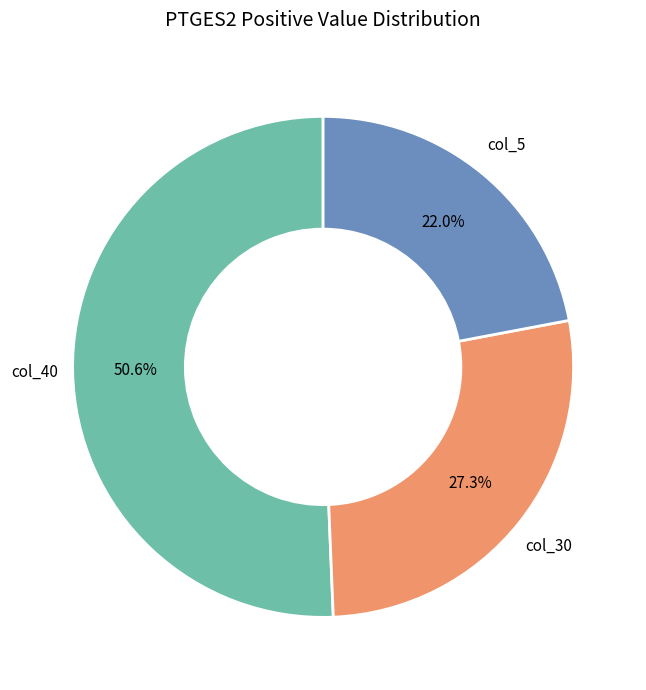

Is there any slice that represents more than half of the pie?

Yes